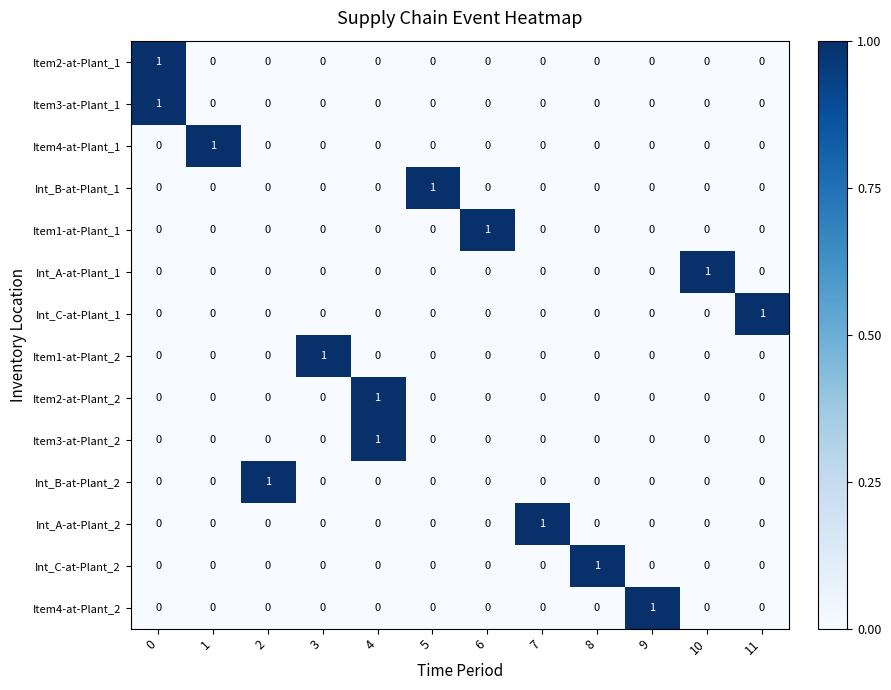

Which category has the highest value in the Int_C-at-Plant_2 series?

8